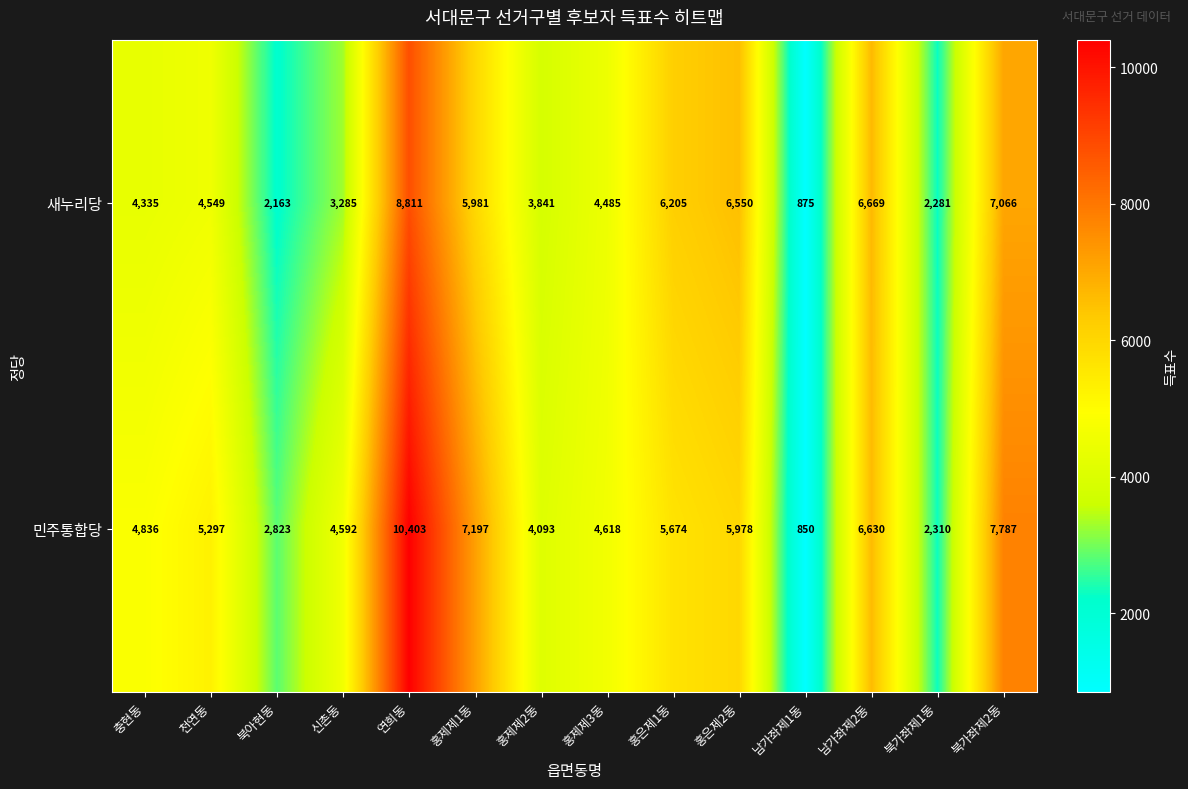

What is the minimum value shown in the chart?

850